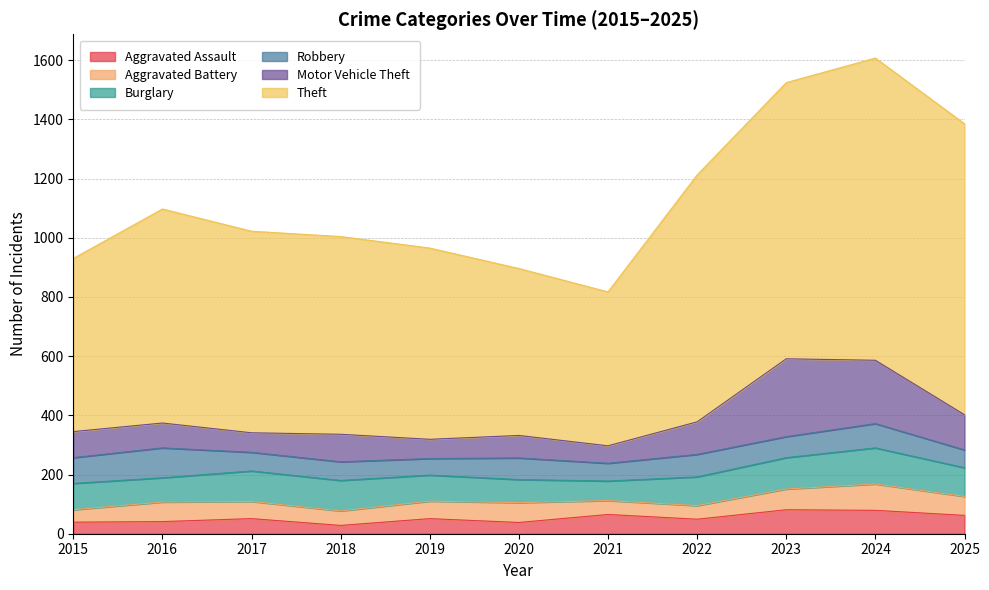

At 2021, list the series in order from largest to smallest.

Theft, Burglary, Aggravated Assault, Robbery, Motor Vehicle Theft, Aggravated Battery